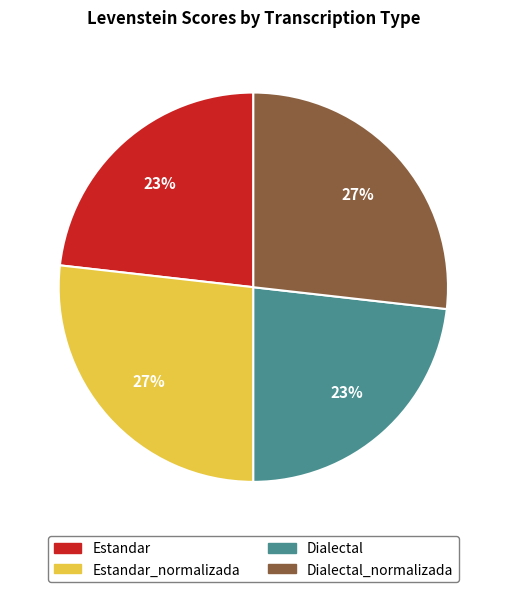

Is there any slice that represents more than half of the pie?

No